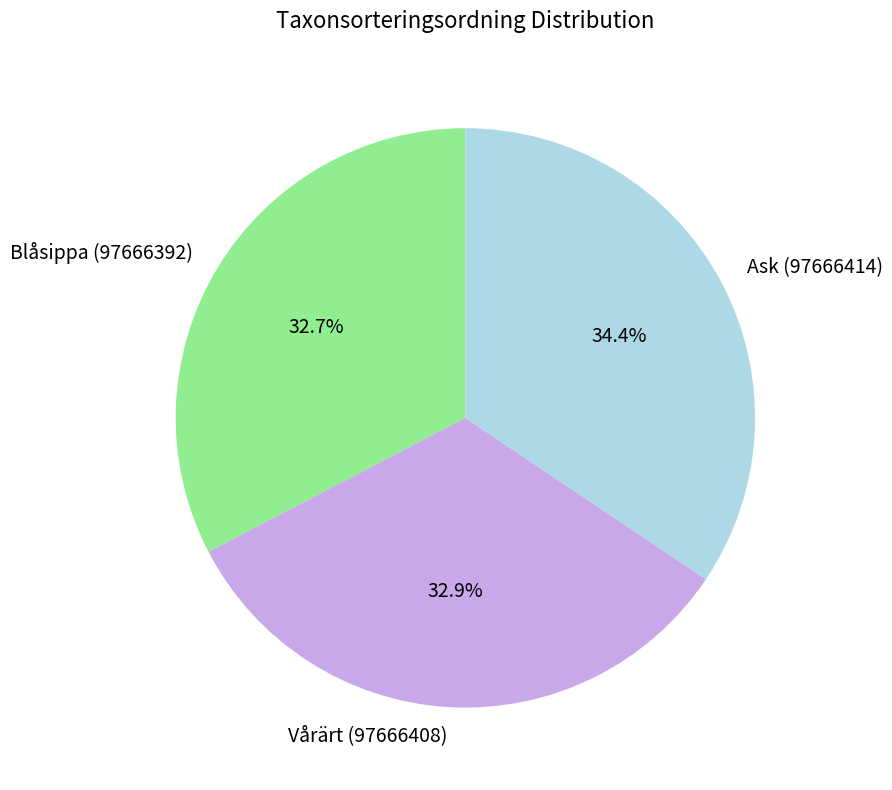

To the nearest percent, what is the difference between the Ask (97666414) and Blåsippa (97666392) slice percentages?

2%